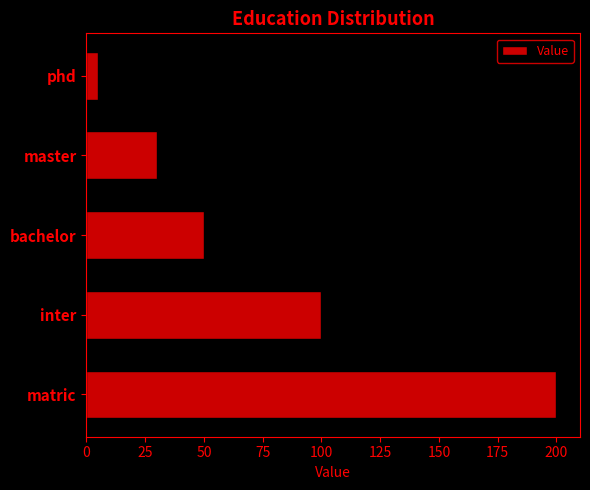

What is the greatest value displayed?

200